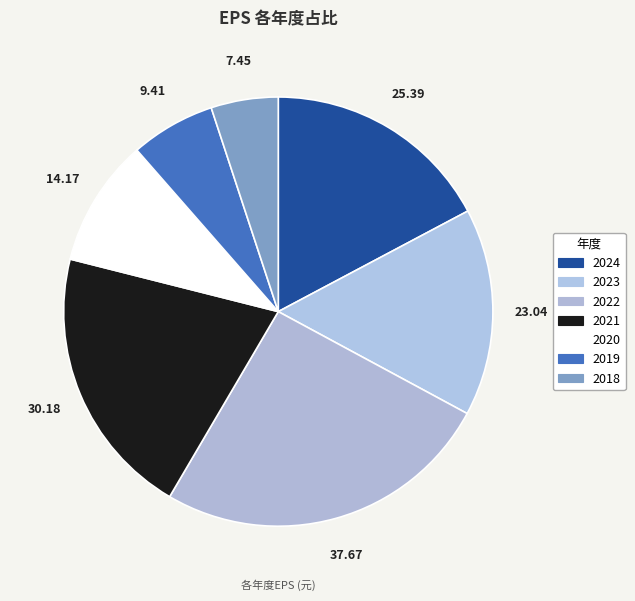

Rank the categories by value from lowest to highest.

2018, 2019, 2020, 2023, 2024, 2021, 2022